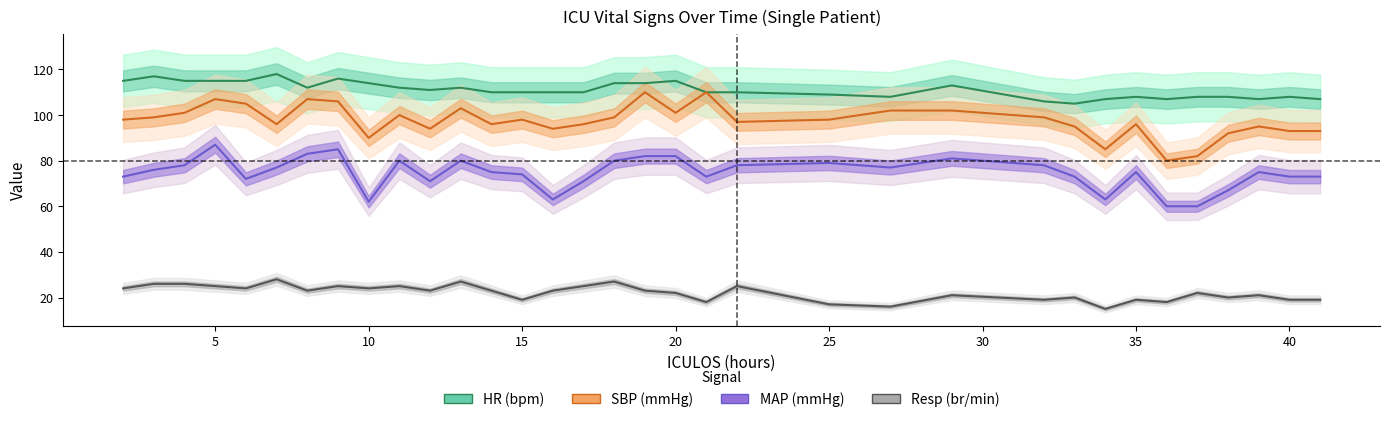

How many data points in HR are less than 110?

12